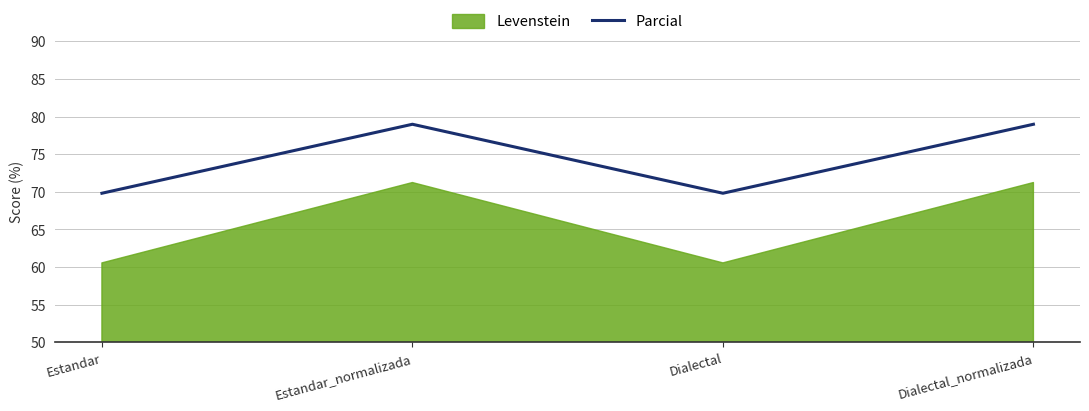

At which label does Parcial first exceed 78?

Estandar_normalizada